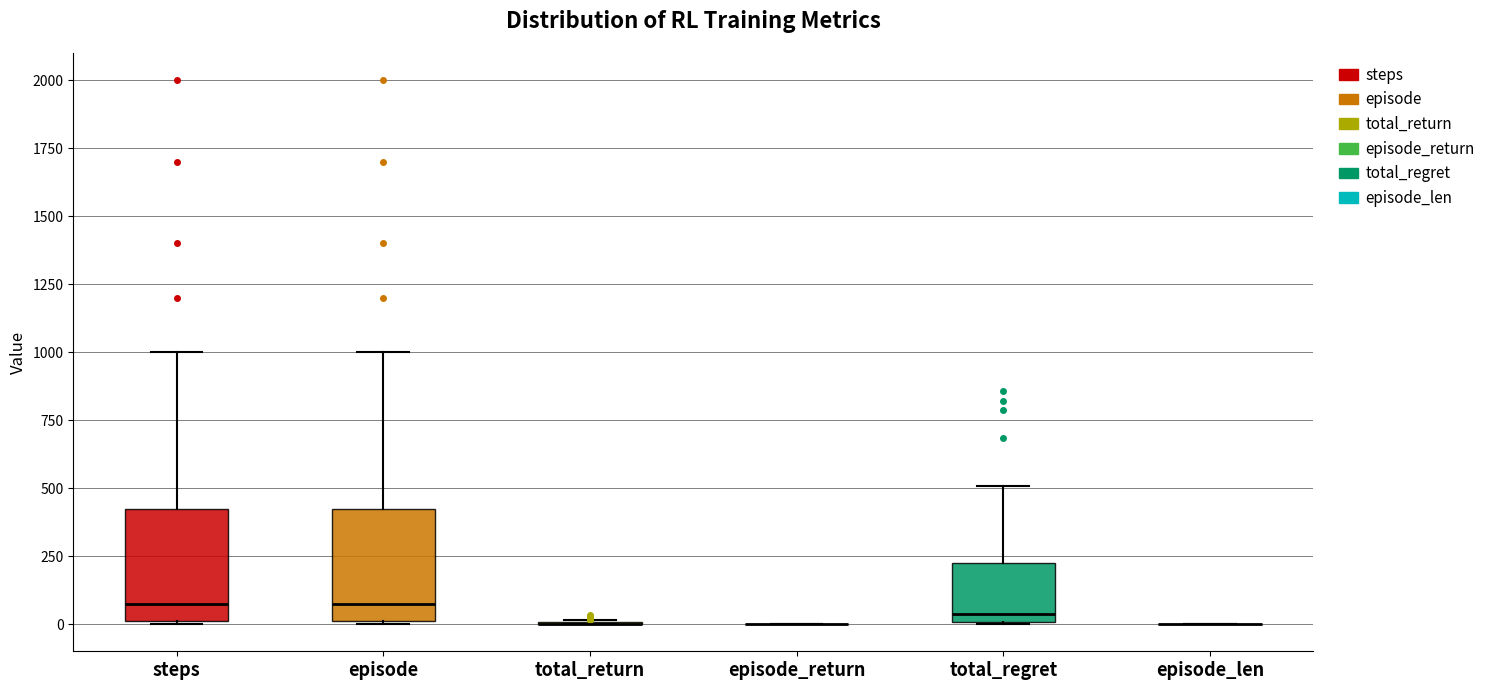

Where is the lower edge of the box for total_regret on the y-axis? The values are not printed on the chart, so give them approximately, as read against the axis.

0